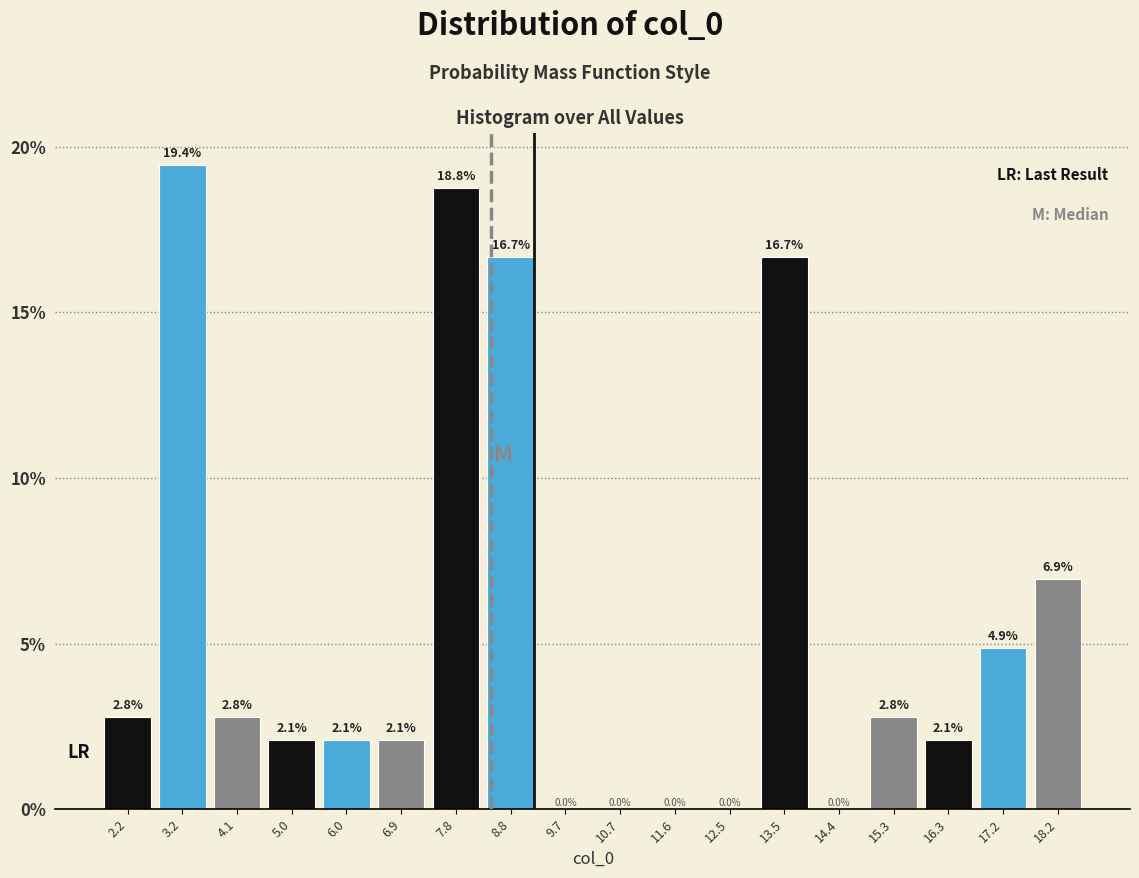

Over which range of the x-axis is the bar tallest?

2.7 to 3.6